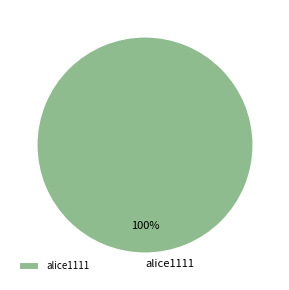

Is there a majority slice in this chart?

Yes